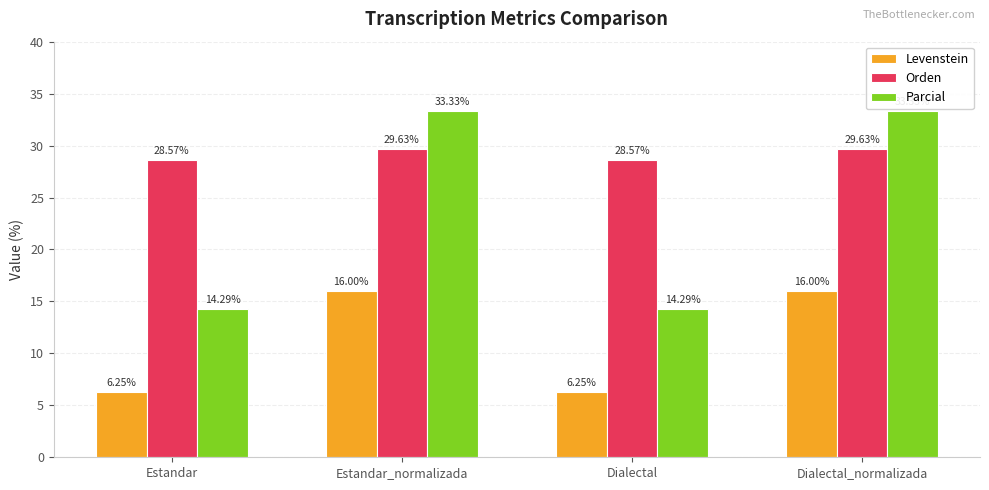

Is the value of Levenstein at Dialectal greater than the value of Orden at Dialectal?

No